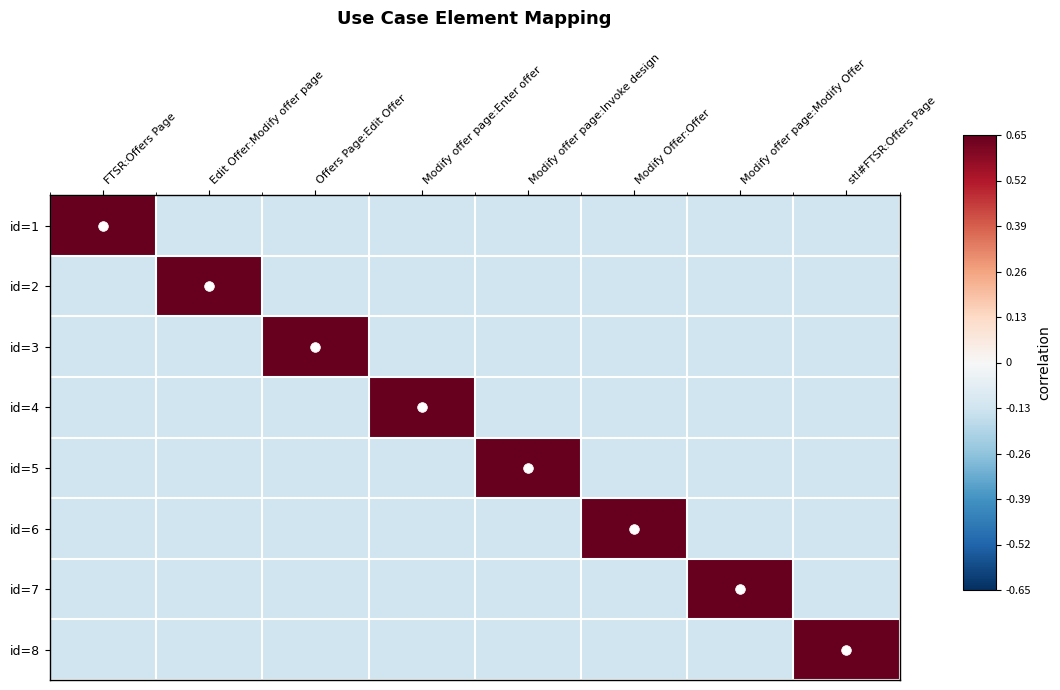

Reading left to right, what are all the values shown in this chart?

id=1: FTSR:Offers Page=0.8	Edit Offer:Modify offer page=-0.1	Offers Page:Edit Offer=-0.1	Modify offer page:Enter offer=-0.1	Modify offer page:Invoke design=-0.1	Modify Offer:Offer=-0.1	Modify offer page:Modify Offer=-0.1	stl#FTSR:Offers Page=-0.1
id=2: FTSR:Offers Page=-0.1	Edit Offer:Modify offer page=0.8	Offers Page:Edit Offer=-0.1	Modify offer page:Enter offer=-0.1	Modify offer page:Invoke design=-0.1	Modify Offer:Offer=-0.1	Modify offer page:Modify Offer=-0.1	stl#FTSR:Offers Page=-0.1
id=3: FTSR:Offers Page=-0.1	Edit Offer:Modify offer page=-0.1	Offers Page:Edit Offer=0.8	Modify offer page:Enter offer=-0.1	Modify offer page:Invoke design=-0.1	Modify Offer:Offer=-0.1	Modify offer page:Modify Offer=-0.1	stl#FTSR:Offers Page=-0.1
id=4: FTSR:Offers Page=-0.1	Edit Offer:Modify offer page=-0.1	Offers Page:Edit Offer=-0.1	Modify offer page:Enter offer=0.8	Modify offer page:Invoke design=-0.1	Modify Offer:Offer=-0.1	Modify offer page:Modify Offer=-0.1	stl#FTSR:Offers Page=-0.1
id=5: FTSR:Offers Page=-0.1	Edit Offer:Modify offer page=-0.1	Offers Page:Edit Offer=-0.1	Modify offer page:Enter offer=-0.1	Modify offer page:Invoke design=0.8	Modify Offer:Offer=-0.1	Modify offer page:Modify Offer=-0.1	stl#FTSR:Offers Page=-0.1
id=6: FTSR:Offers Page=-0.1	Edit Offer:Modify offer page=-0.1	Offers Page:Edit Offer=-0.1	Modify offer page:Enter offer=-0.1	Modify offer page:Invoke design=-0.1	Modify Offer:Offer=0.8	Modify offer page:Modify Offer=-0.1	stl#FTSR:Offers Page=-0.1
id=7: FTSR:Offers Page=-0.1	Edit Offer:Modify offer page=-0.1	Offers Page:Edit Offer=-0.1	Modify offer page:Enter offer=-0.1	Modify offer page:Invoke design=-0.1	Modify Offer:Offer=-0.1	Modify offer page:Modify Offer=0.8	stl#FTSR:Offers Page=-0.1
id=8: FTSR:Offers Page=-0.1	Edit Offer:Modify offer page=-0.1	Offers Page:Edit Offer=-0.1	Modify offer page:Enter offer=-0.1	Modify offer page:Invoke design=-0.1	Modify Offer:Offer=-0.1	Modify offer page:Modify Offer=-0.1	stl#FTSR:Offers Page=0.8